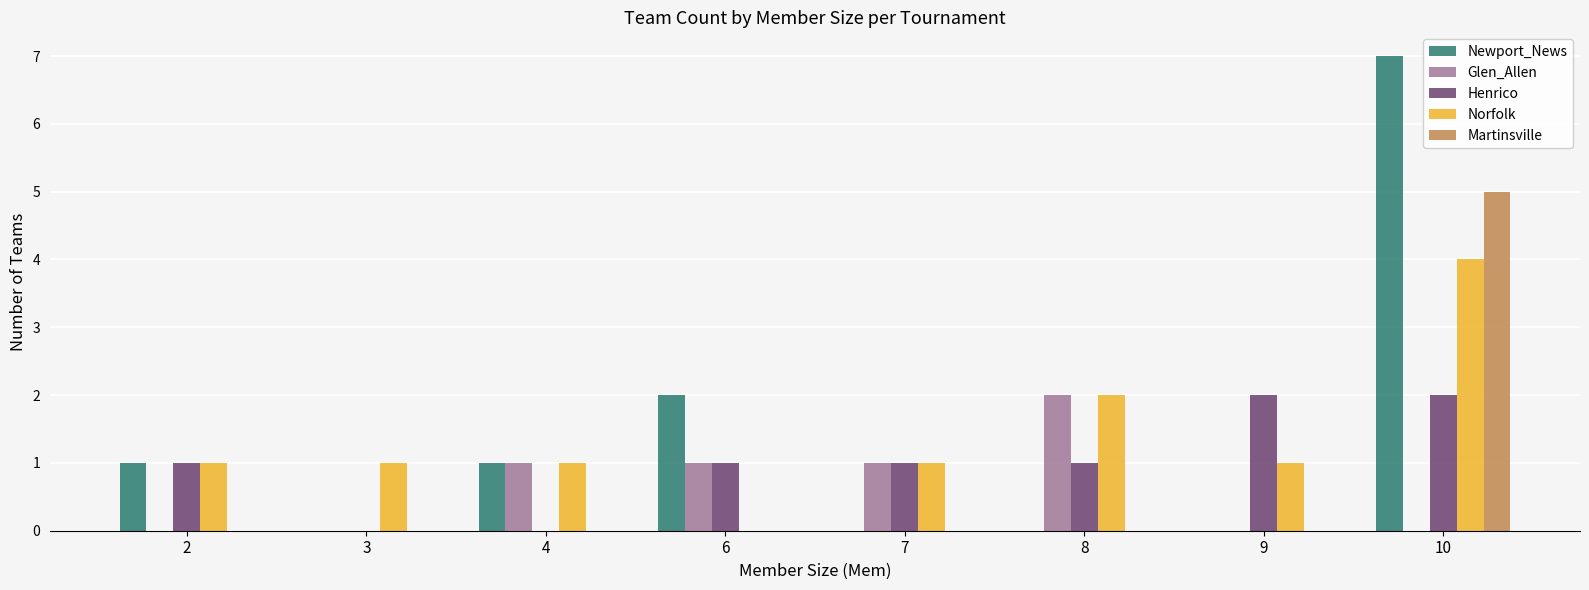

Reading left to right, extract all data points from this chart.

Newport_News: 1	0	1	2	0	0	0	7
Glen_Allen: 0	0	1	1	1	2	0	0
Henrico: 1	0	0	1	1	1	2	2
Norfolk: 1	1	1	0	1	2	1	4
Martinsville: 0	0	0	0	0	0	0	5